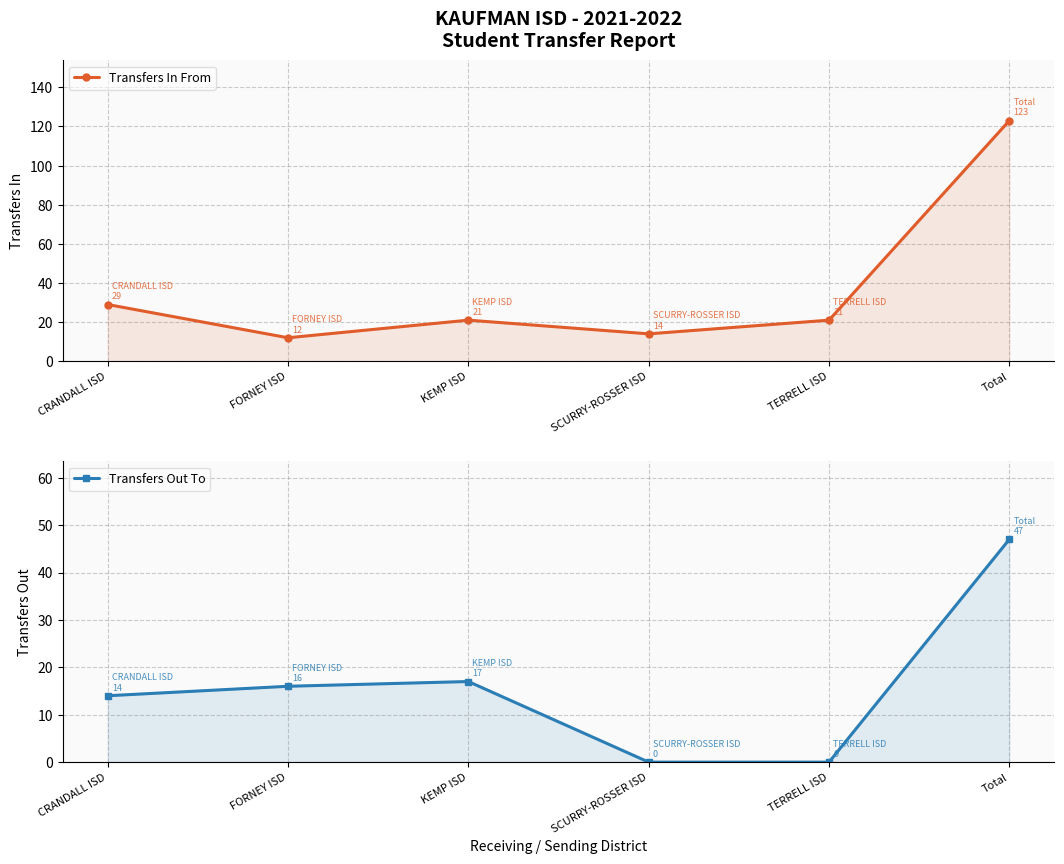

Reading right to left, what are all the values shown in this chart?

Transfers In From: 123	21	14	21	12	29
Transfers Out To: 47	0	0	17	16	14